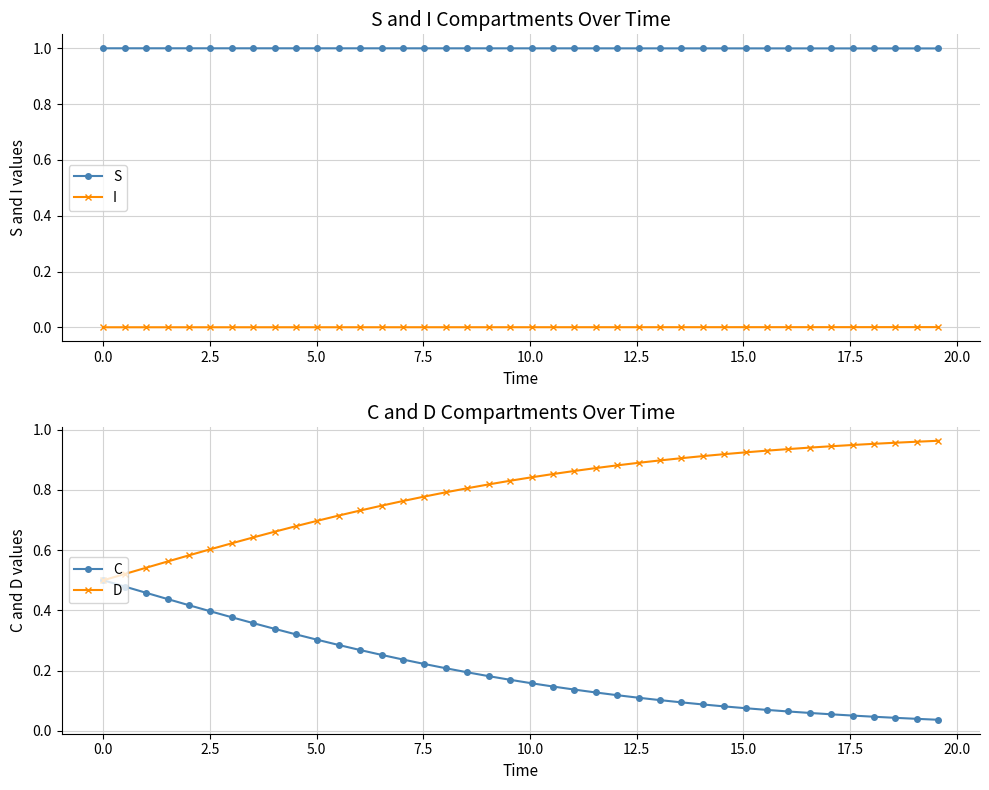

True or false: S and I intersect in this chart.

False